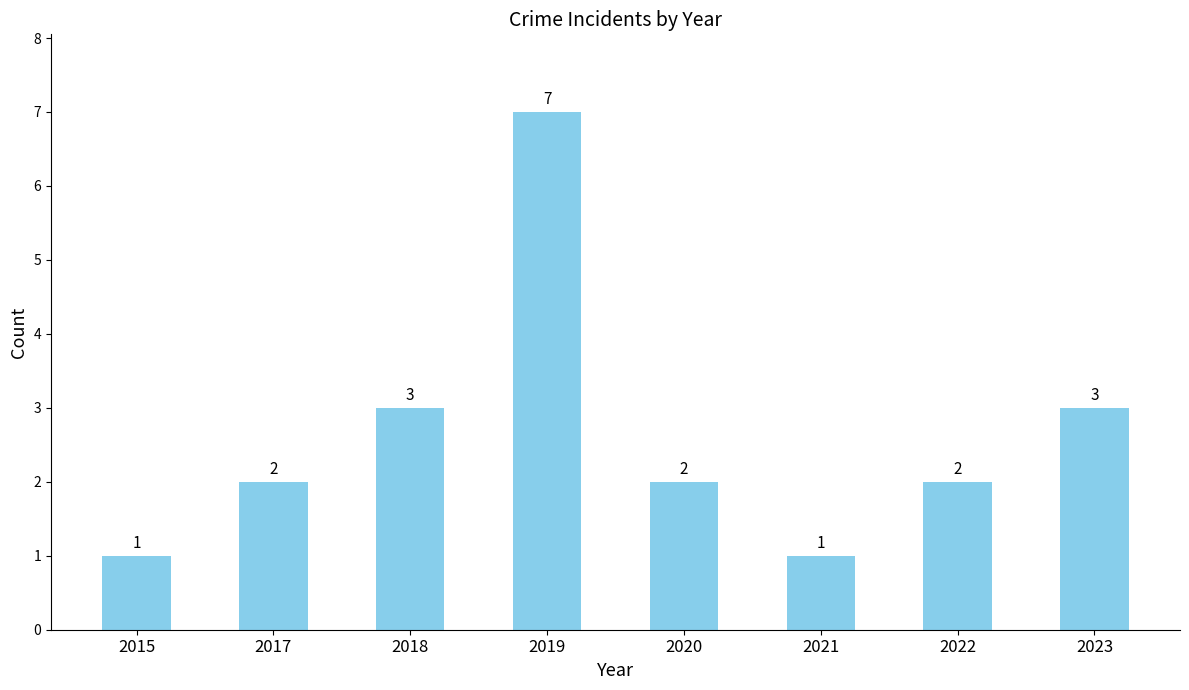

What is the greatest value displayed?

7